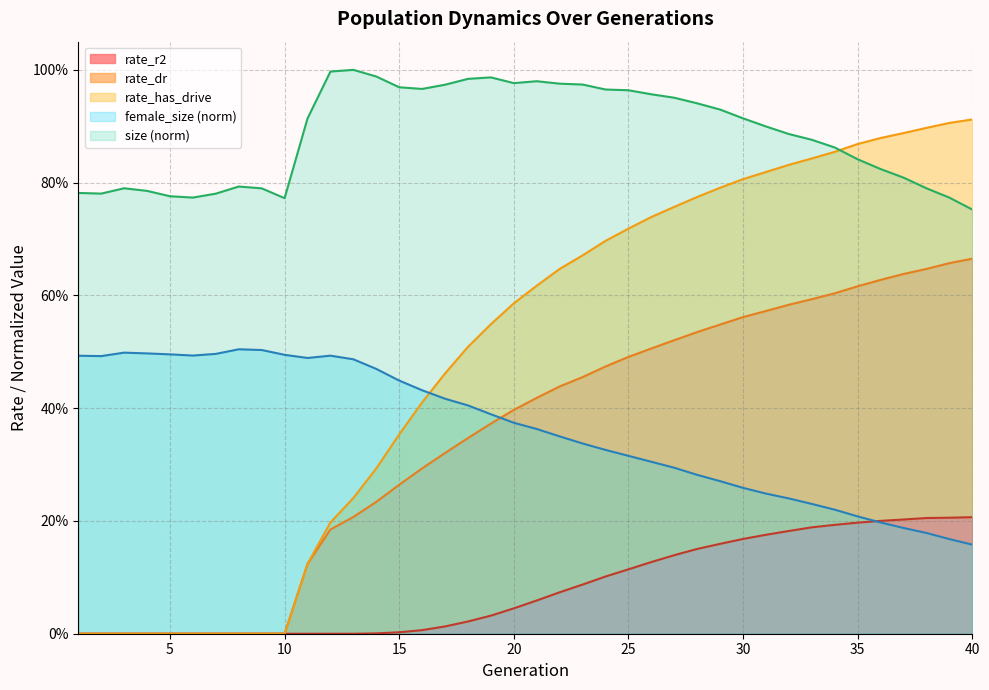

True or false: rate_has_drive has a value of 0.9 at 38.

True